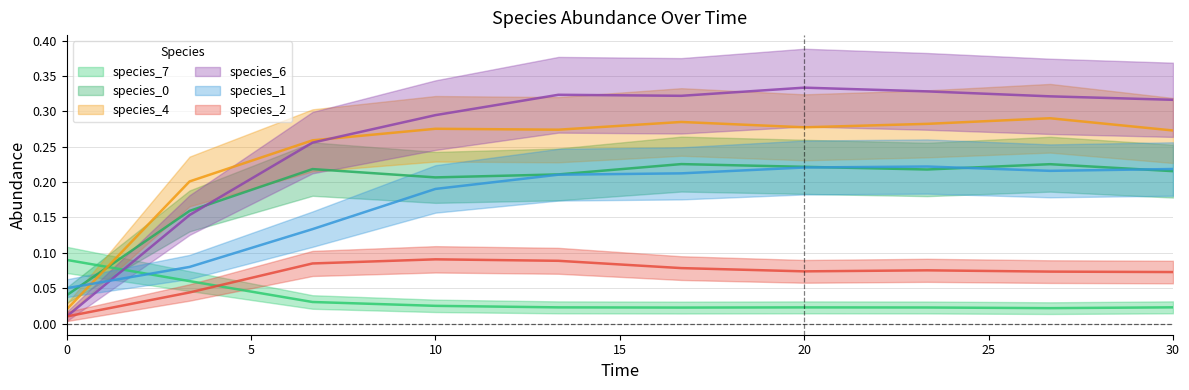

What is the difference between the maximum and minimum values in the species_1 series?

0.2